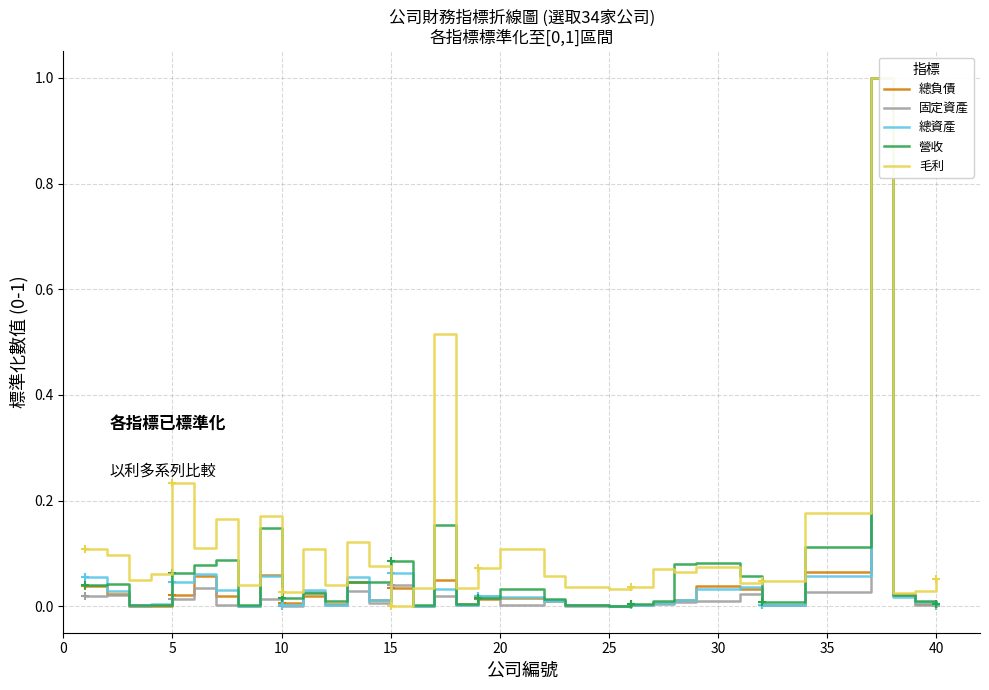

Which category has the lowest value in the 毛利 series?

15